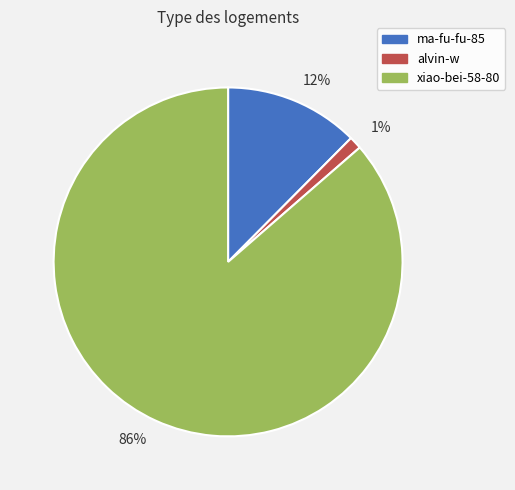

Is there any slice that represents more than half of the pie?

Yes